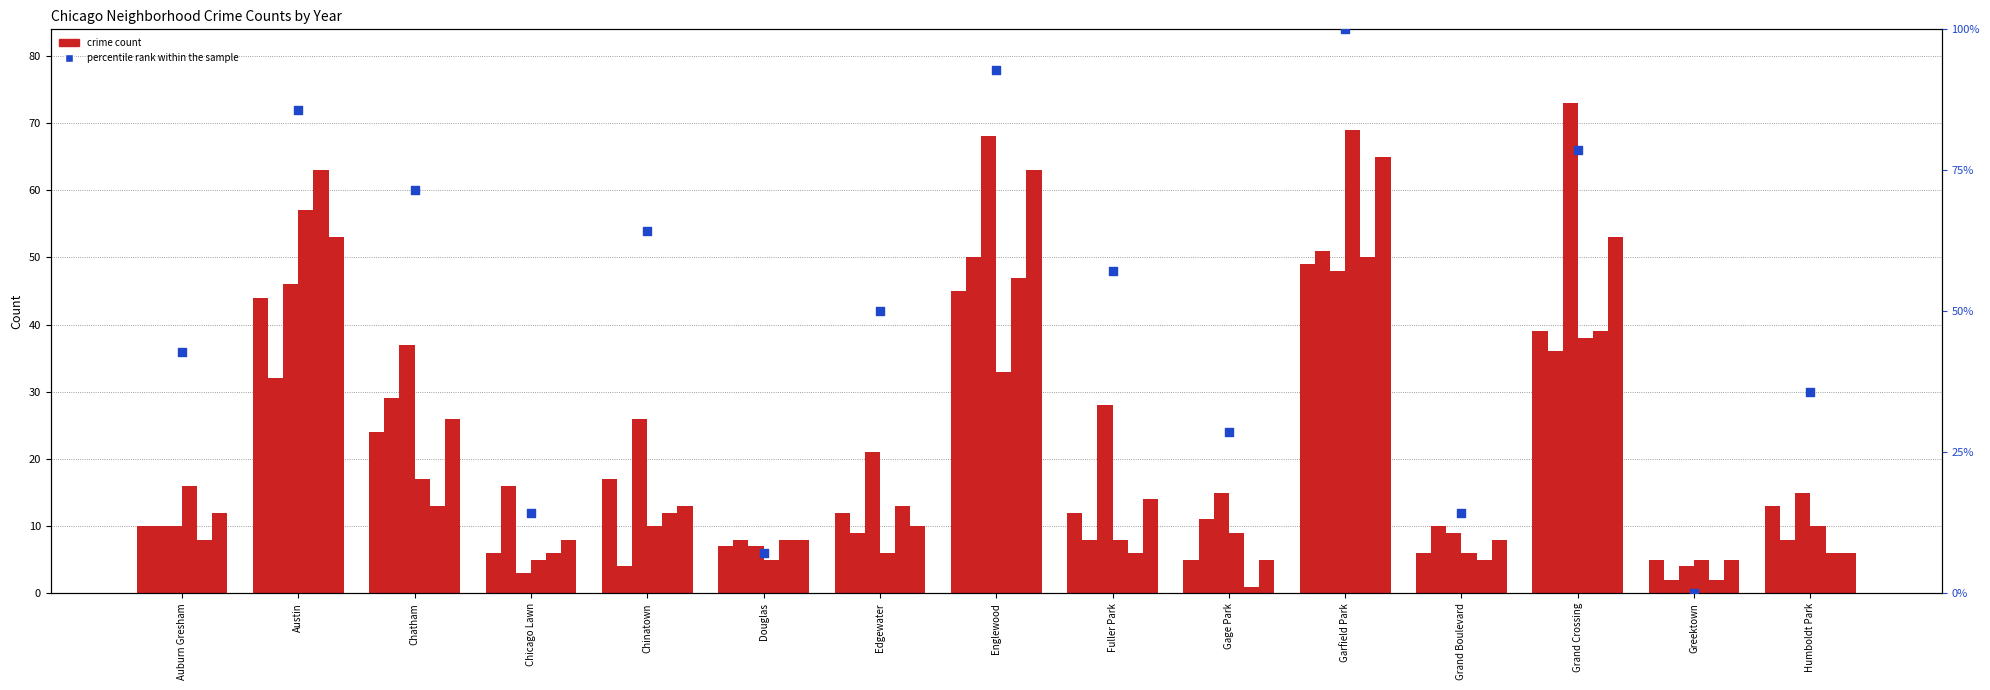

Approximately how many times larger is the value at Chinatown compared to Auburn Gresham?

1.5